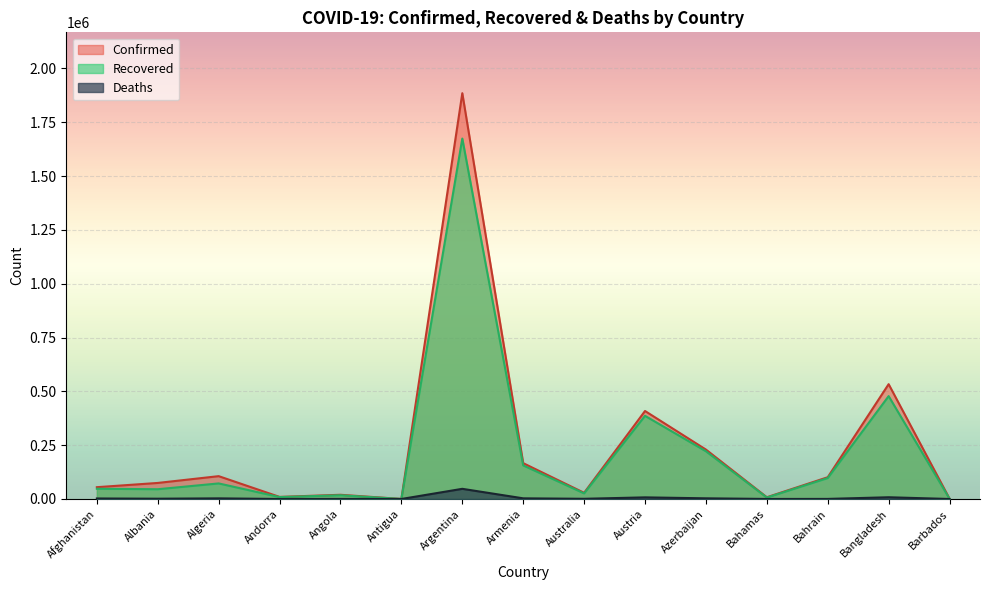

The Confirmed series shows 1982 at Barbados. True or false?

False